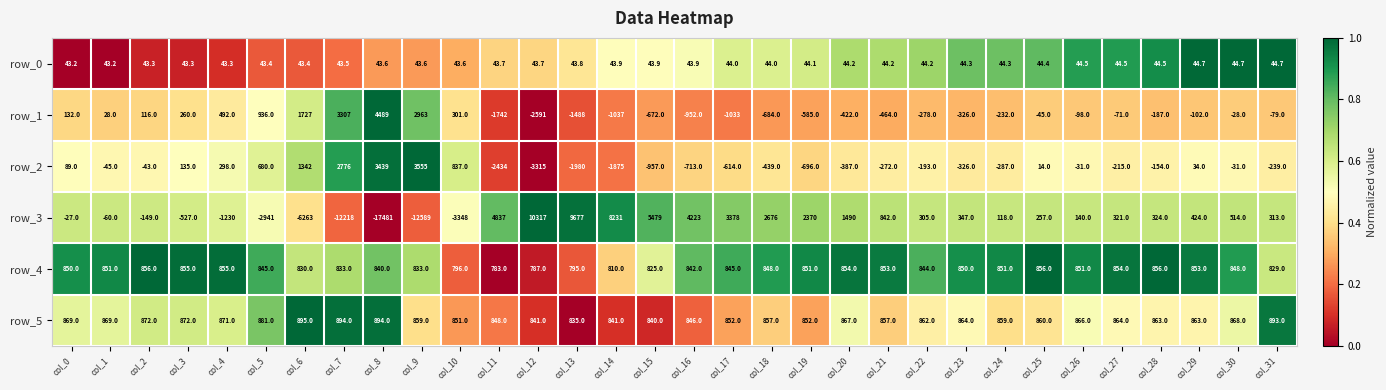

What is the sum of all row_3 values?

-250.0